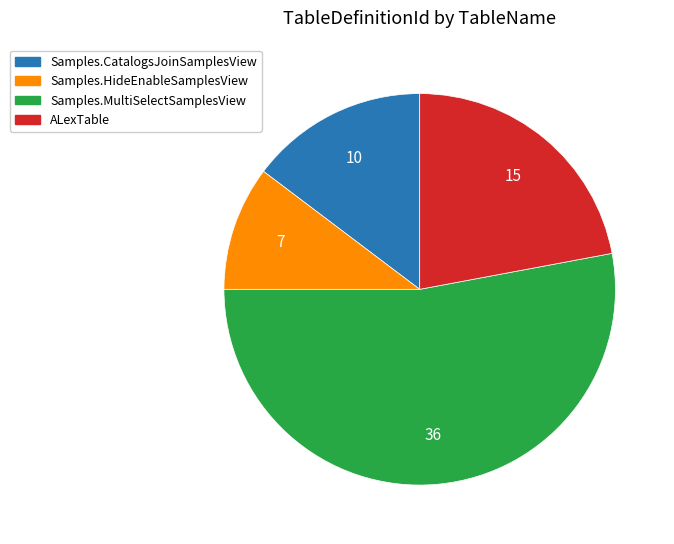

Is there a majority slice in this chart?

Yes